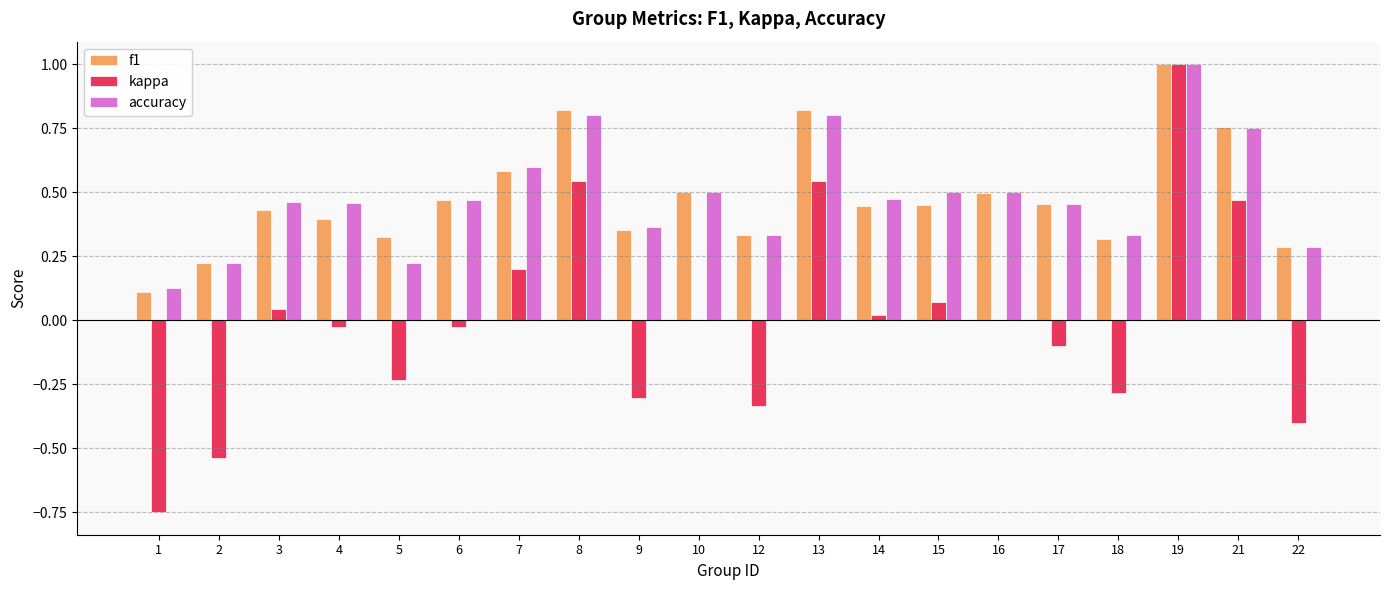

How many groups of bars are there?

20